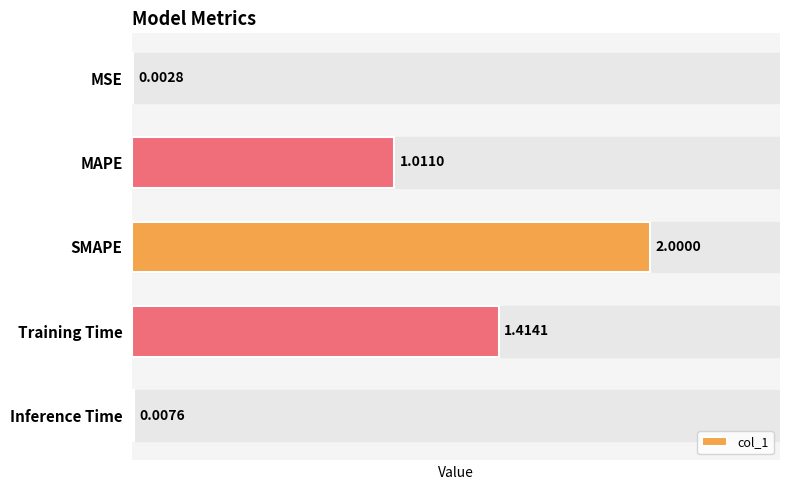

Which label corresponds to the largest value in the chart?

SMAPE